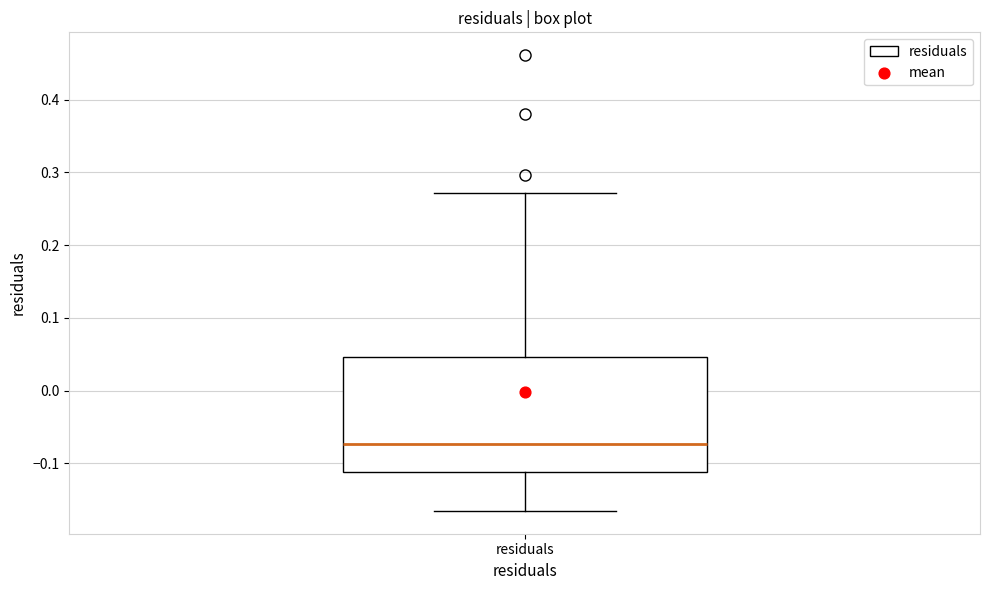

Where is the upper edge of the box for residuals on the y-axis? The values are not printed on the chart, so give them approximately, as read against the axis.

0.05